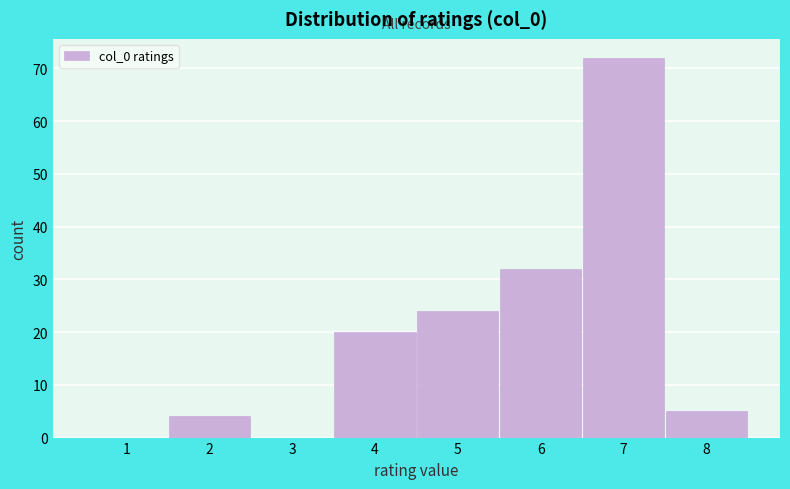

Over which range of the x-axis is the bar tallest?

6.5 to 7.5